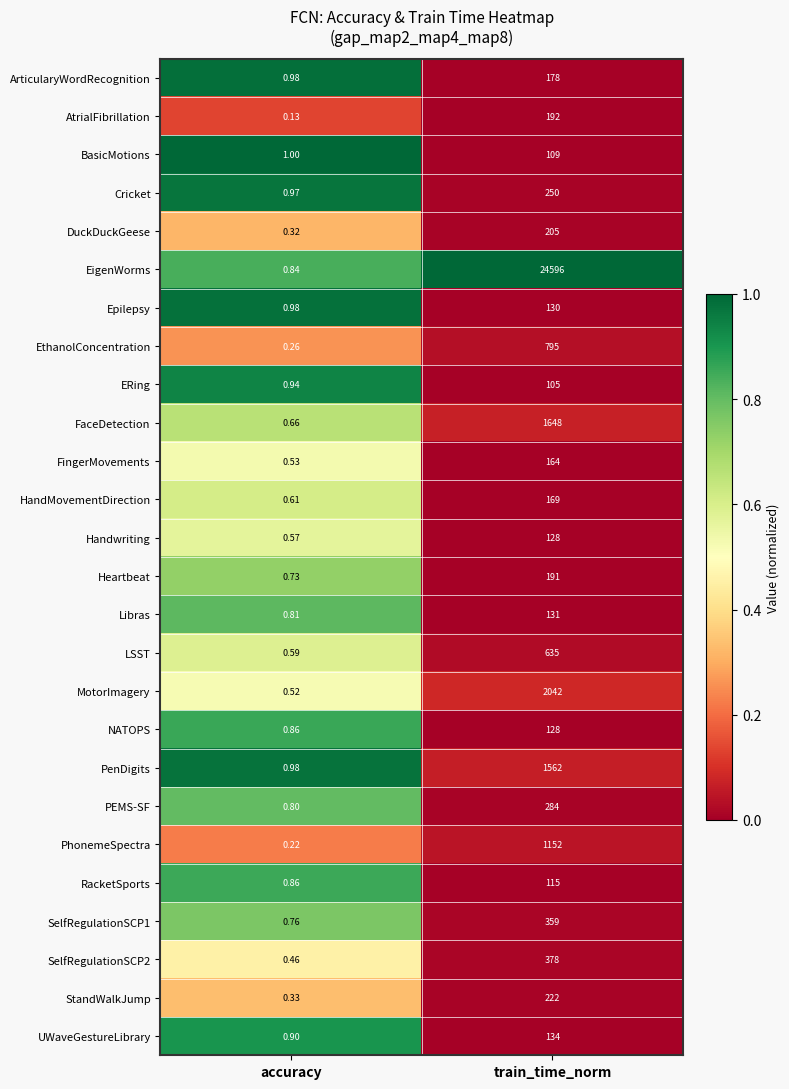

At which label is HandMovementDirection closest to 84?

accuracy